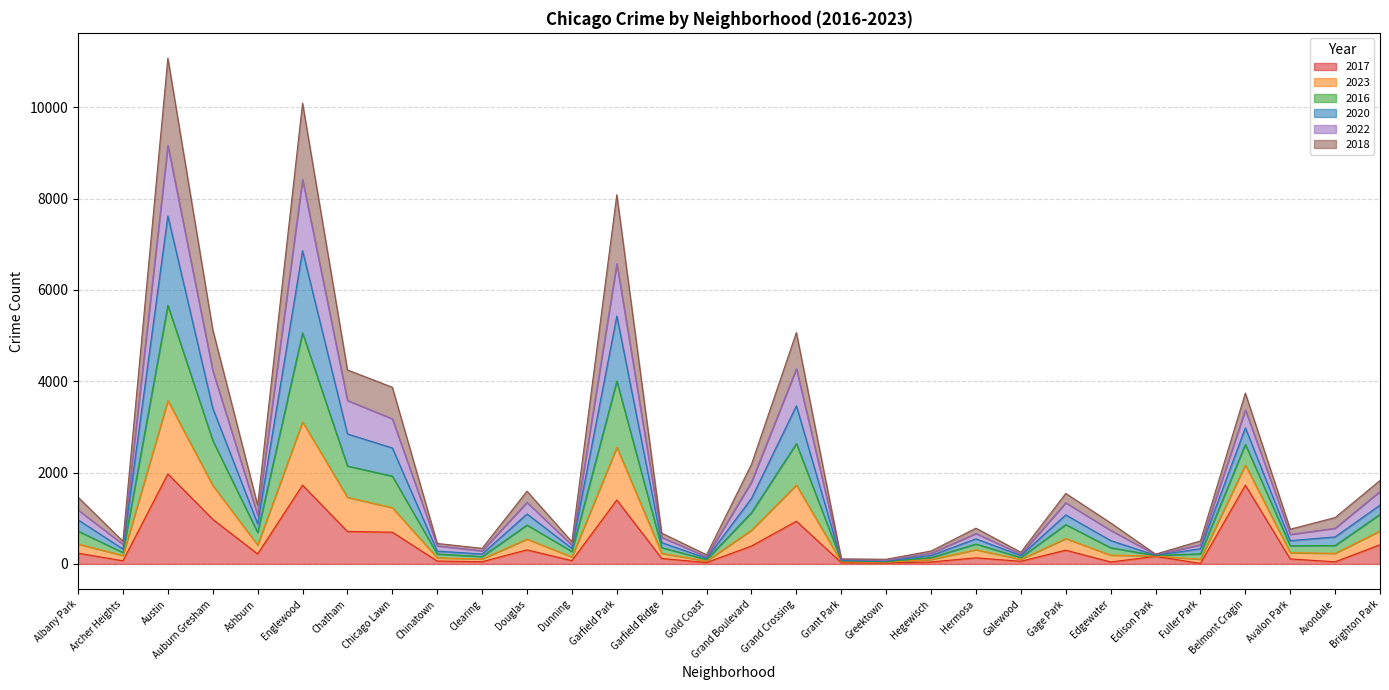

Is it true that 2017 equals 1401 at Garfield Park?

True